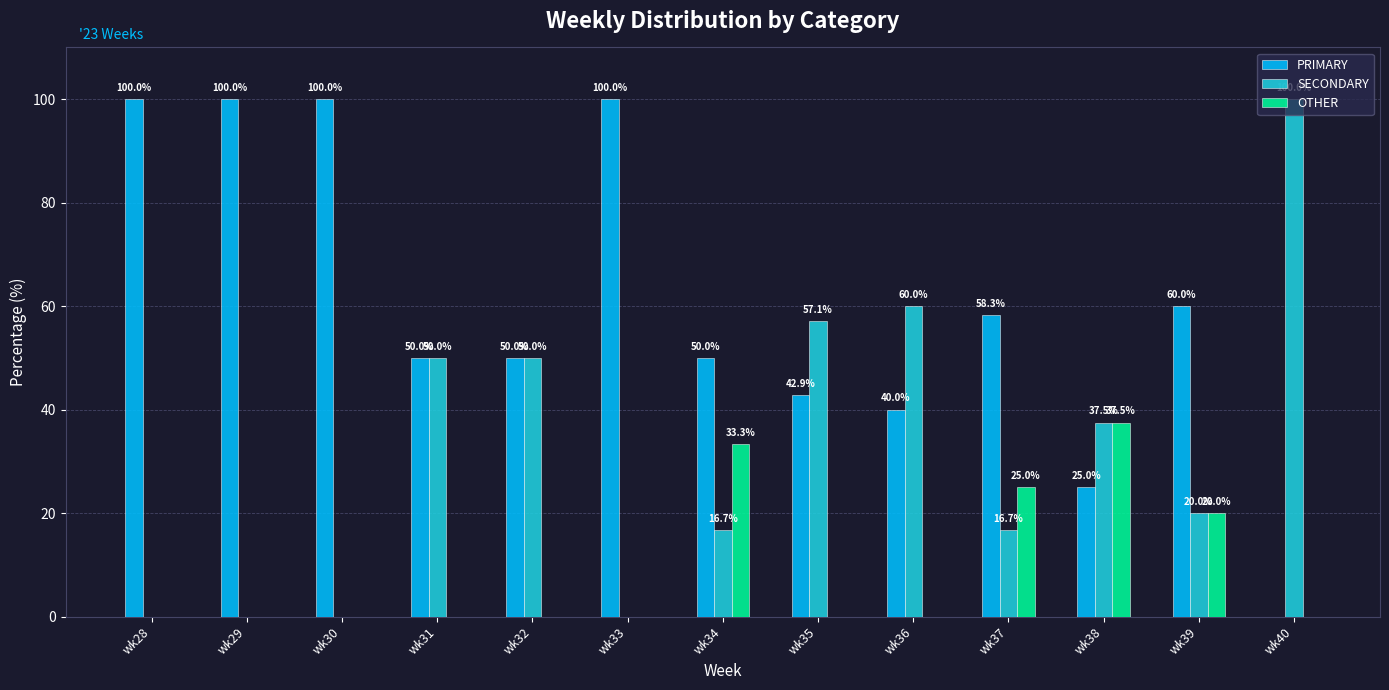

What is the average value of the PRIMARY series?

59.7